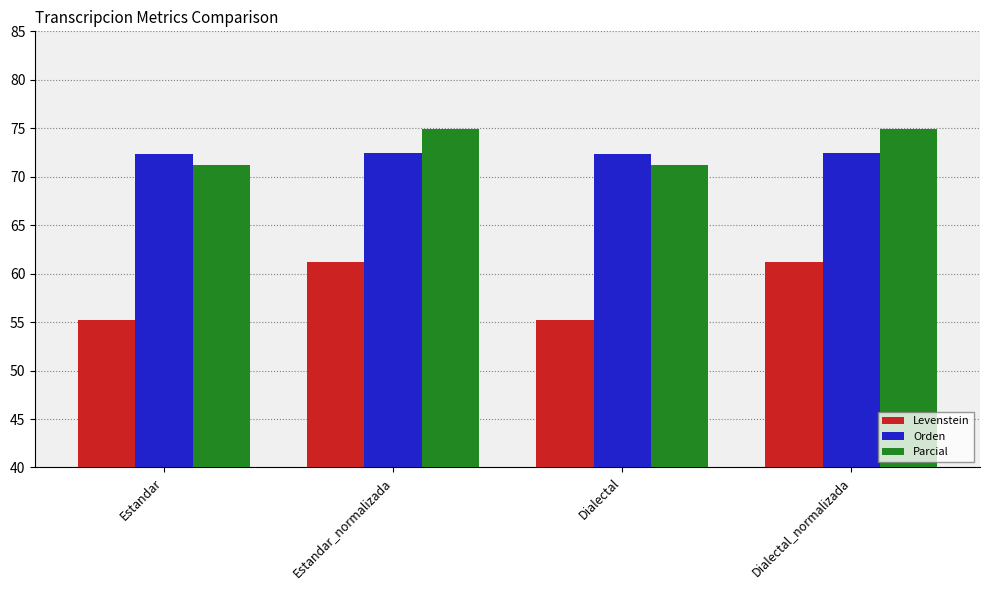

How many groups of bars are there?

4